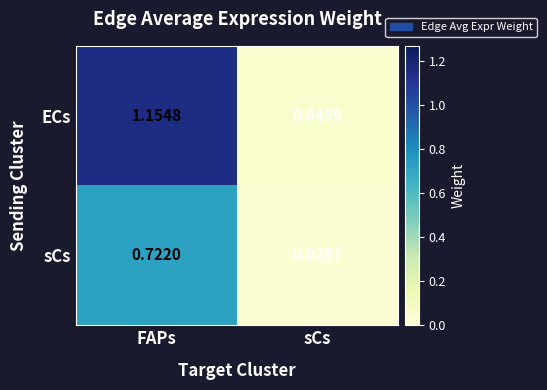

Between FAPs and sCs, which series saw the biggest shift?

ECs